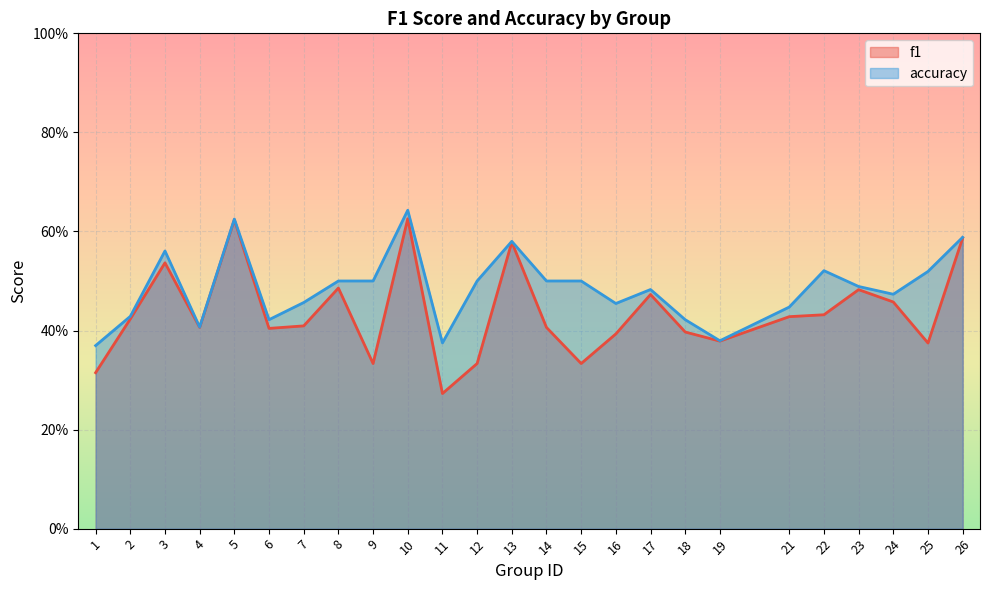

True or false: accuracy has more than 1 points higher than both neighbors.

True